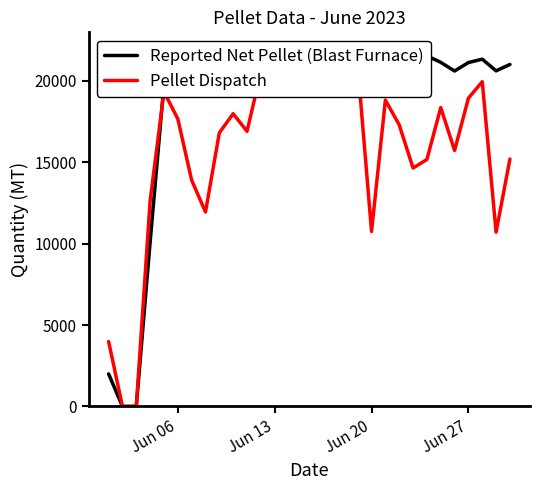

What is the value of the Pellet Dispatch point at the 9th from the left?

16808